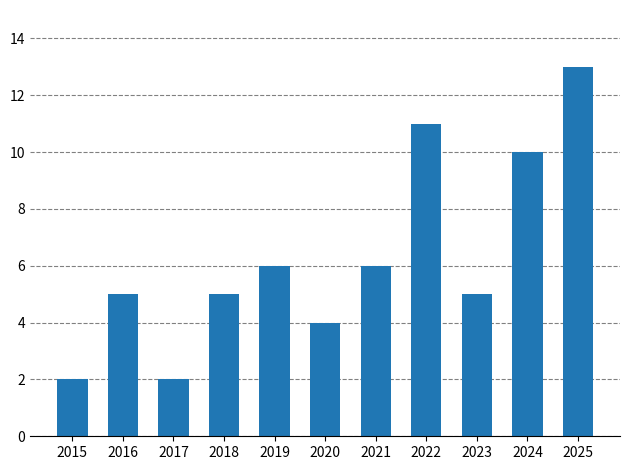

Reading right to left, transcribe all the data shown in this chart.

13	10	5	11	6	4	6	5	2	5	2